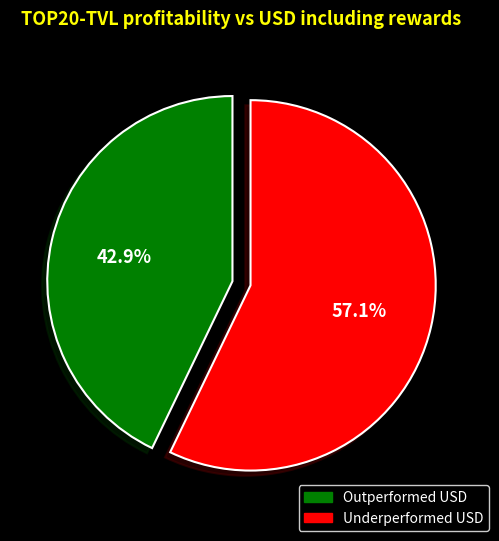

Is there any slice that represents more than half of the pie?

Yes